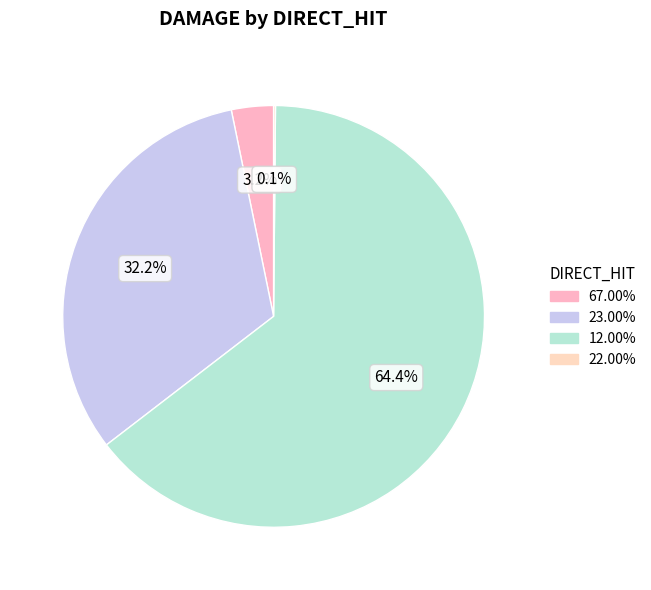

What is the change in value from 67.00% to 12.00%?

+81000